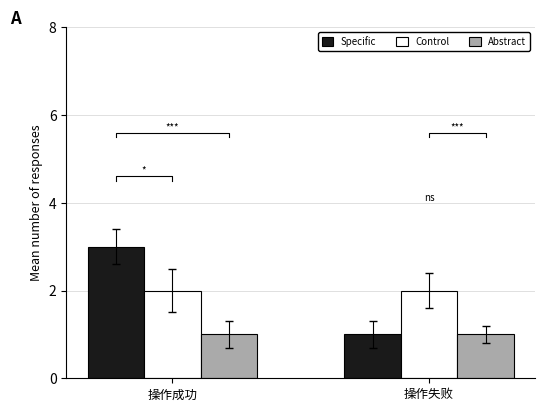

How many bars are there in each group?

3